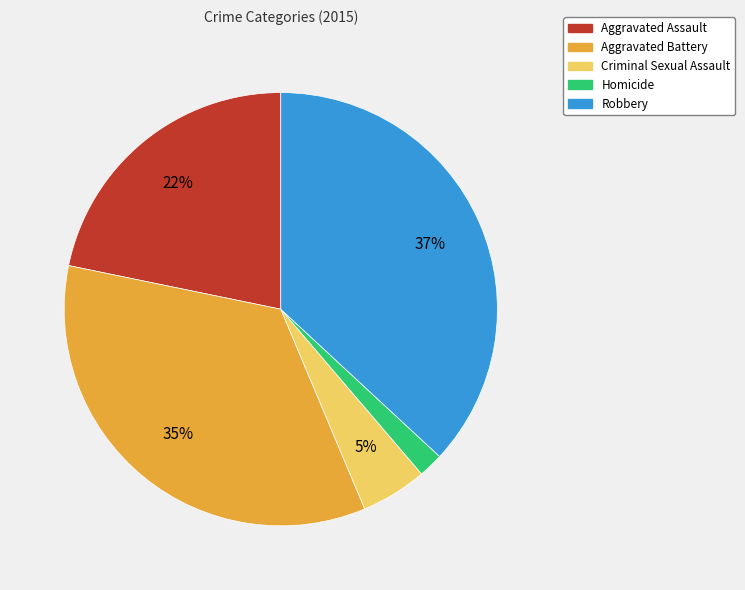

To the nearest percent, what is the combined percentage of Criminal Sexual Assault and Robbery?

42%